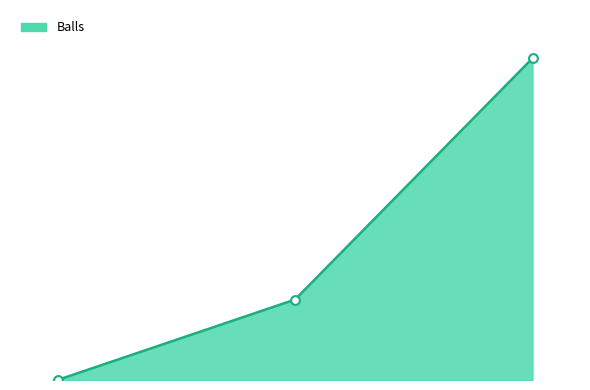

Does the chart have visible grid lines?

No